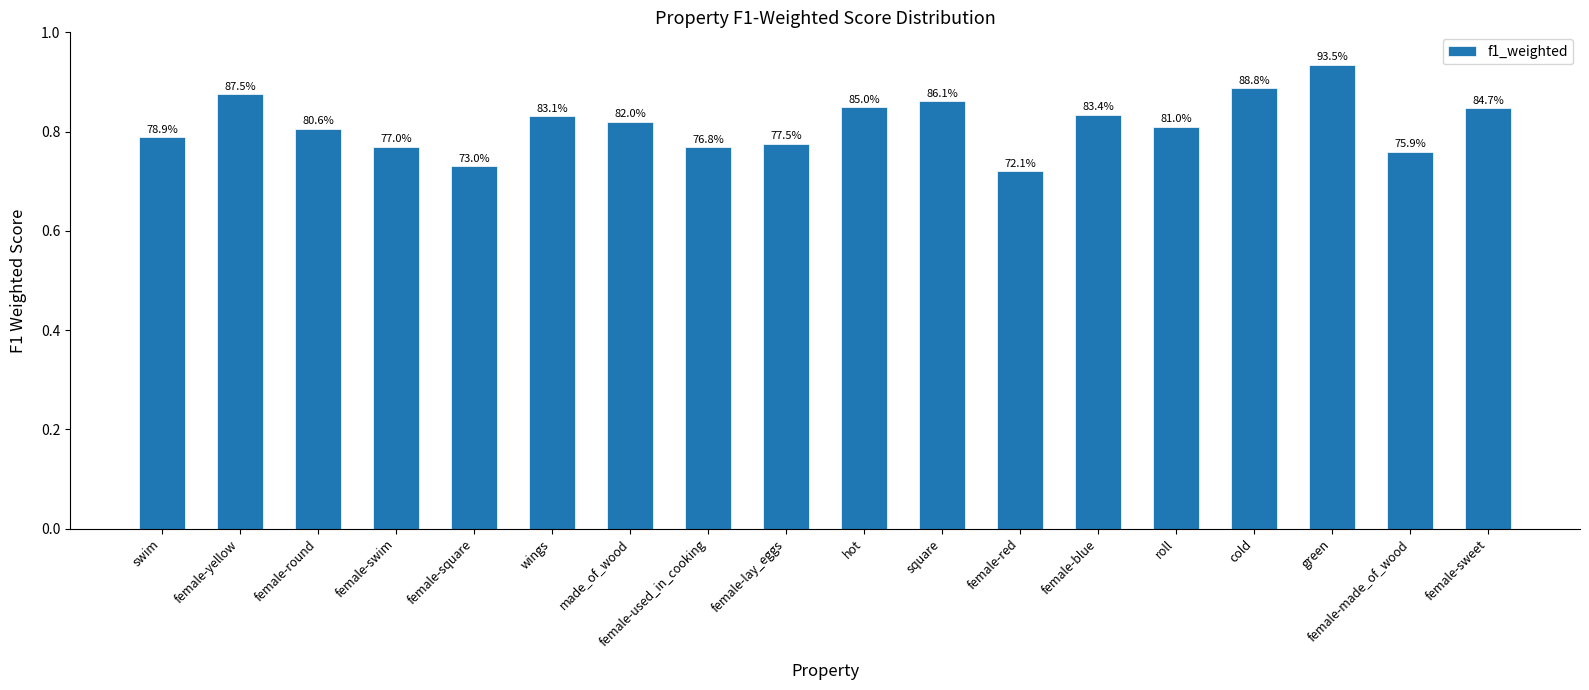

Reading left to right, transcribe all the data shown in this chart.

0.8	0.9	0.8	0.8	0.7	0.8	0.8	0.8	0.8	0.8	0.9	0.7	0.8	0.8	0.9	0.9	0.8	0.8